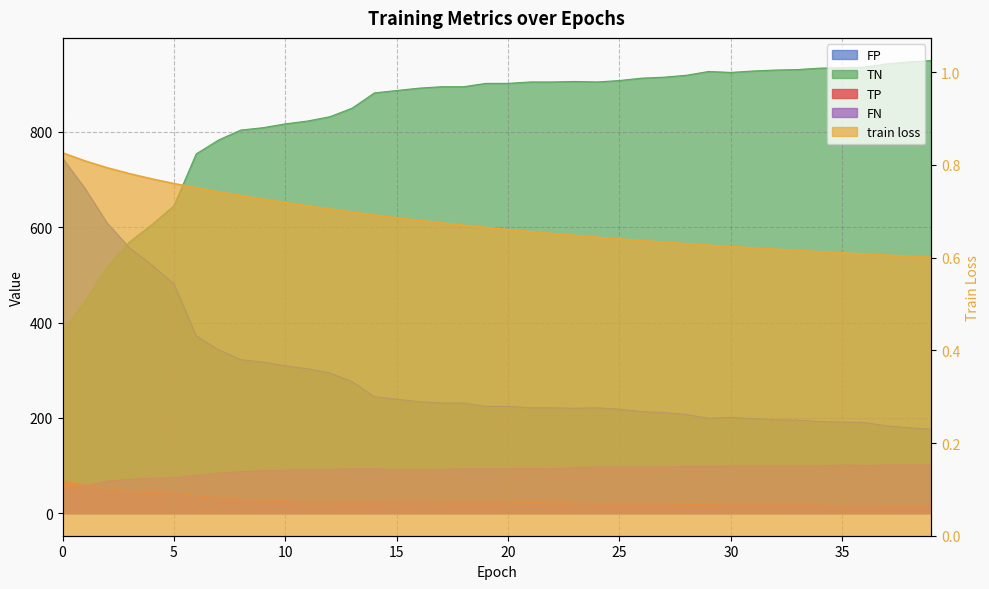

How many categories are shown in the chart?

40